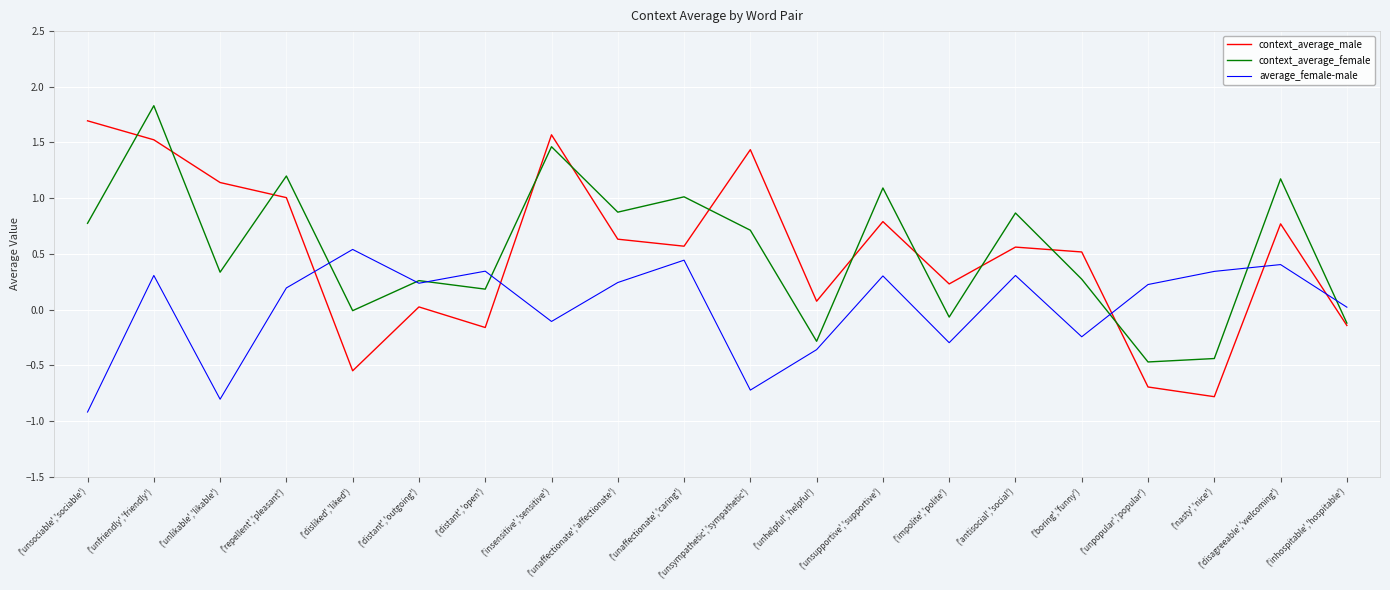

At which category is the sum across all series the highest?

('unfriendly','friendly')